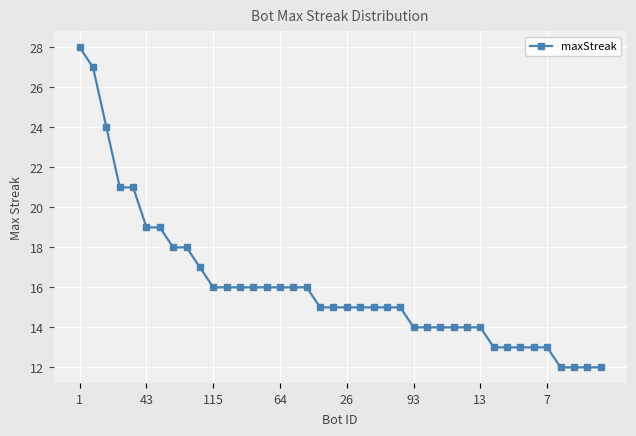

What is the value of the 28th point from the left?

14